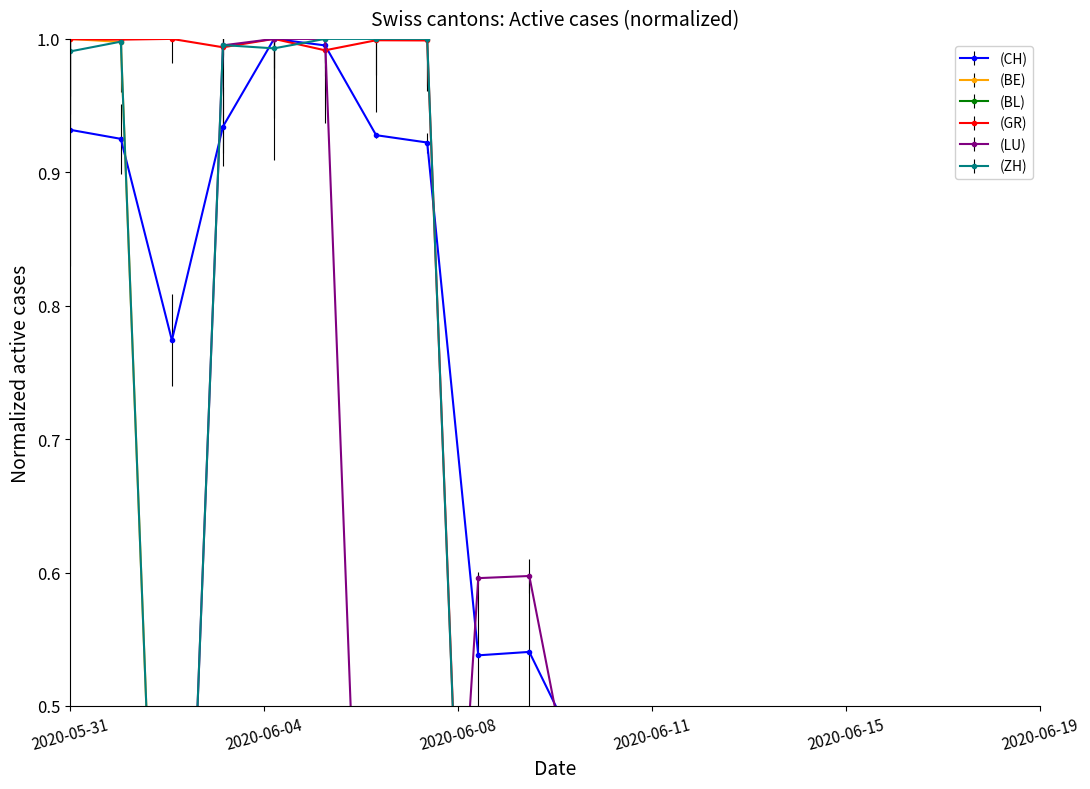

Rank the categories by GR value from lowest to highest.

2020-06-09, 2020-06-10, 2020-06-13, 2020-06-15, 2020-06-18, 2020-06-19, 2020-06-16, 2020-06-17, 2020-06-14, 2020-06-08, 2020-06-11, 2020-06-12, 2020-06-05, 2020-06-03, 2020-06-07, 2020-06-06, 2020-06-01, 2020-05-31, 2020-06-02, 2020-06-04